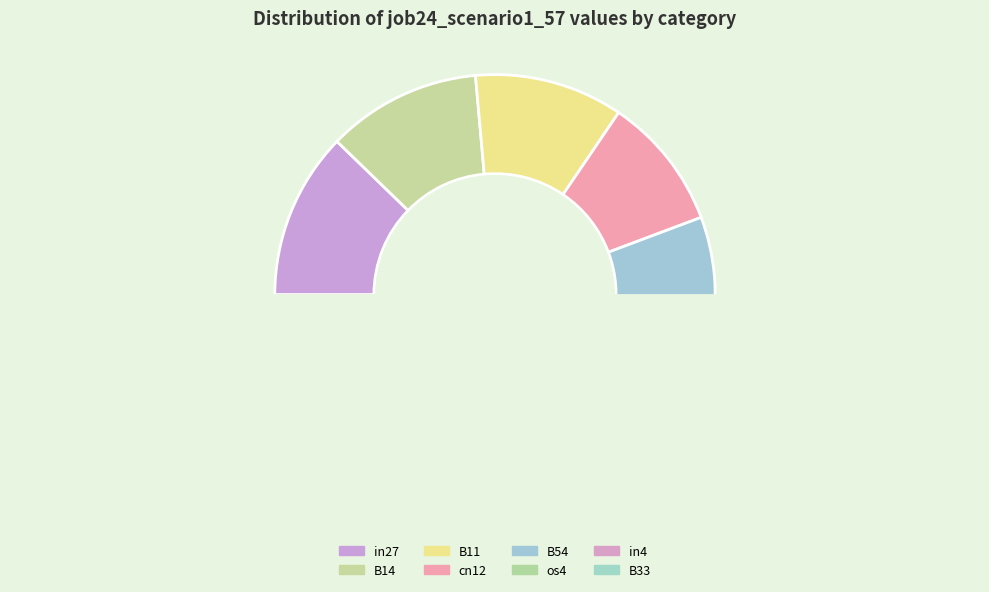

Is there a majority slice in this chart?

No